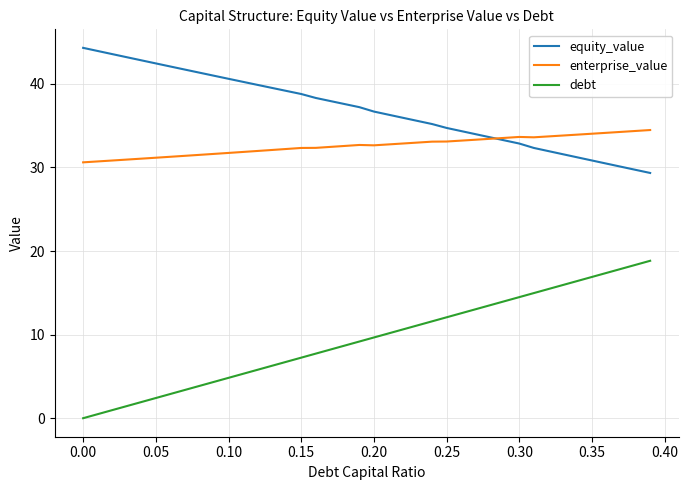

What is the greatest value displayed?

44.3